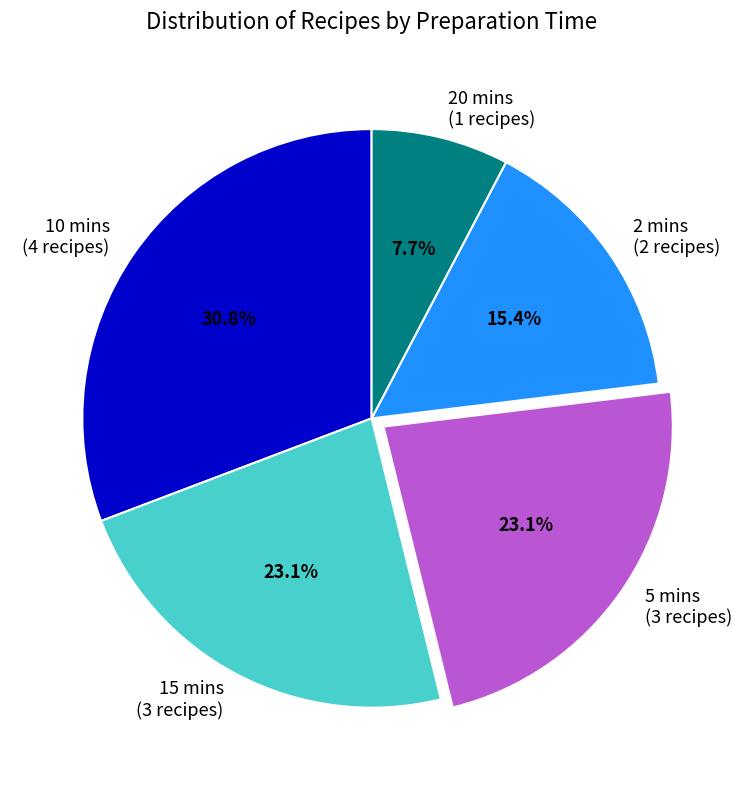

What is the largest slice in the pie chart?

10 mins